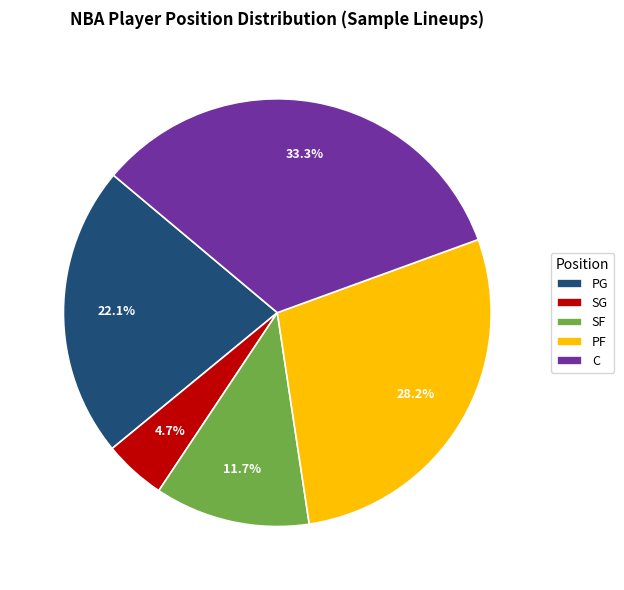

True or false: PG accounts for 28% of the total.

False